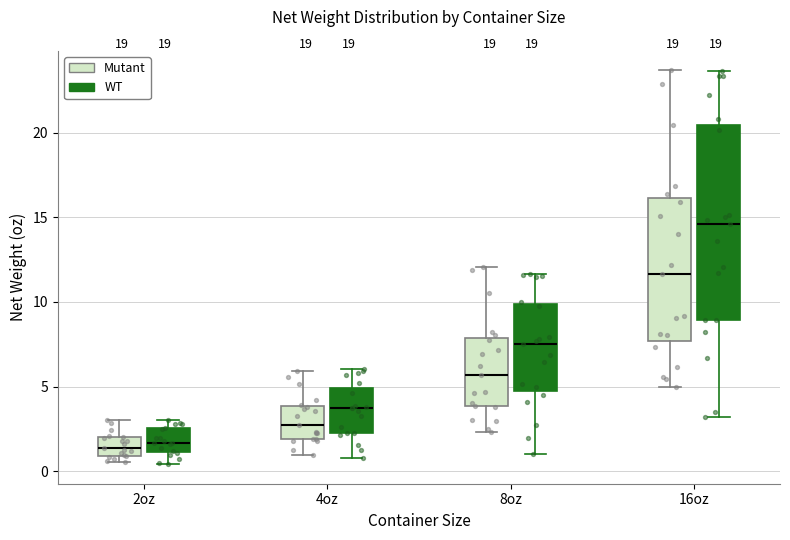

Reading left to right, read every box against the y-axis: the position of its median line, the range the box covers, and the ends of its whiskers. The values are not printed on the chart, so give them approximately, as read against the axis.

2oz (Mutant): median 1.5, box 1.0 to 2.0, whiskers 0.5 to 3.0
2oz (WT): median 1.5, box 1.0 to 2.5, whiskers 0.5 to 3.0
4oz (Mutant): median 3.0, box 2.0 to 4.0, whiskers 1.0 to 6.0
4oz (WT): median 3.5, box 2.5 to 5.0, whiskers 1.0 to 6.0
8oz (Mutant): median 5.5, box 4.0 to 8.0, whiskers 2.5 to 12.0
8oz (WT): median 7.5, box 4.5 to 10.0, whiskers 1.0 to 11.5
16oz (Mutant): median 11.5, box 7.5 to 16.0, whiskers 5.0 to 23.5
16oz (WT): median 14.5, box 9.0 to 20.5, whiskers 3.0 to 23.5